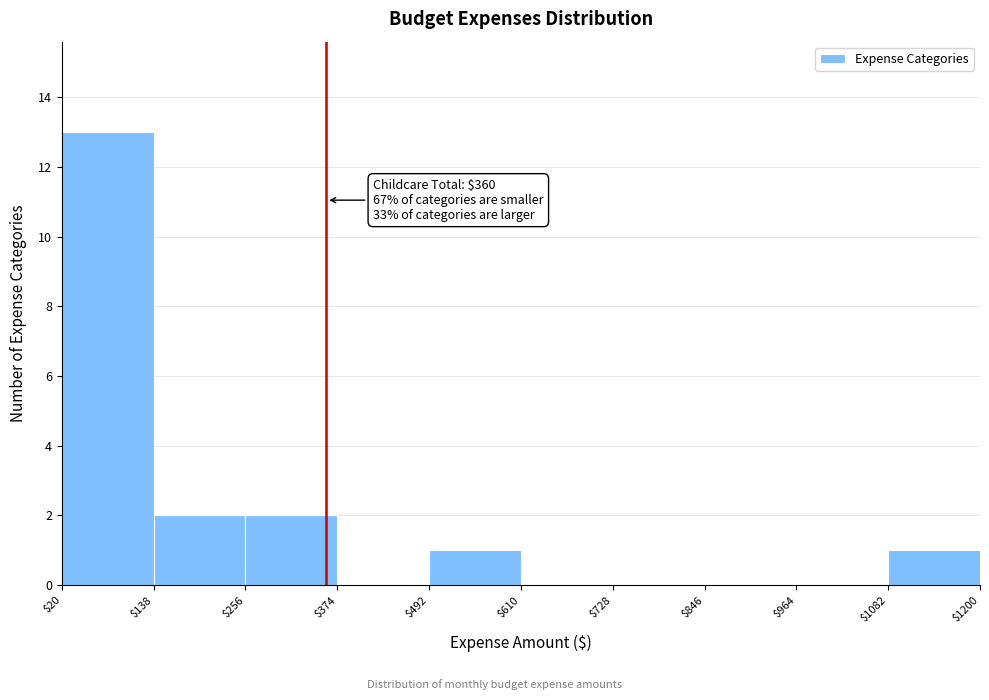

Over which range of the x-axis is the bar tallest?

$20 to $138